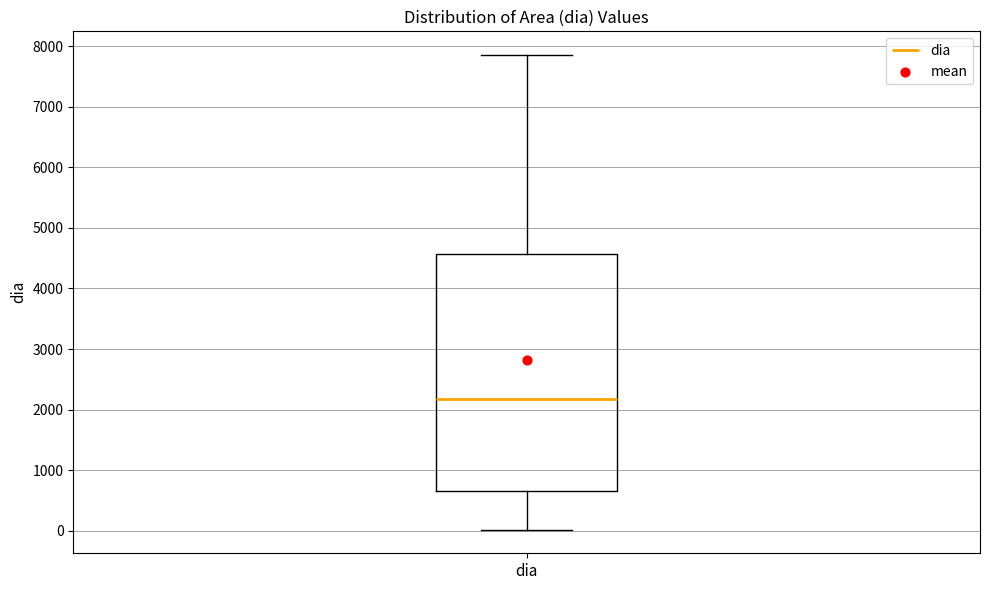

Read this box plot against the y-axis: the position of the median line, the range covered by the box, and the ends of both whiskers. The values are not printed on the chart, so give them approximately, as read against the axis.

median 2200, box 700 to 4600, whiskers 0 to 7900